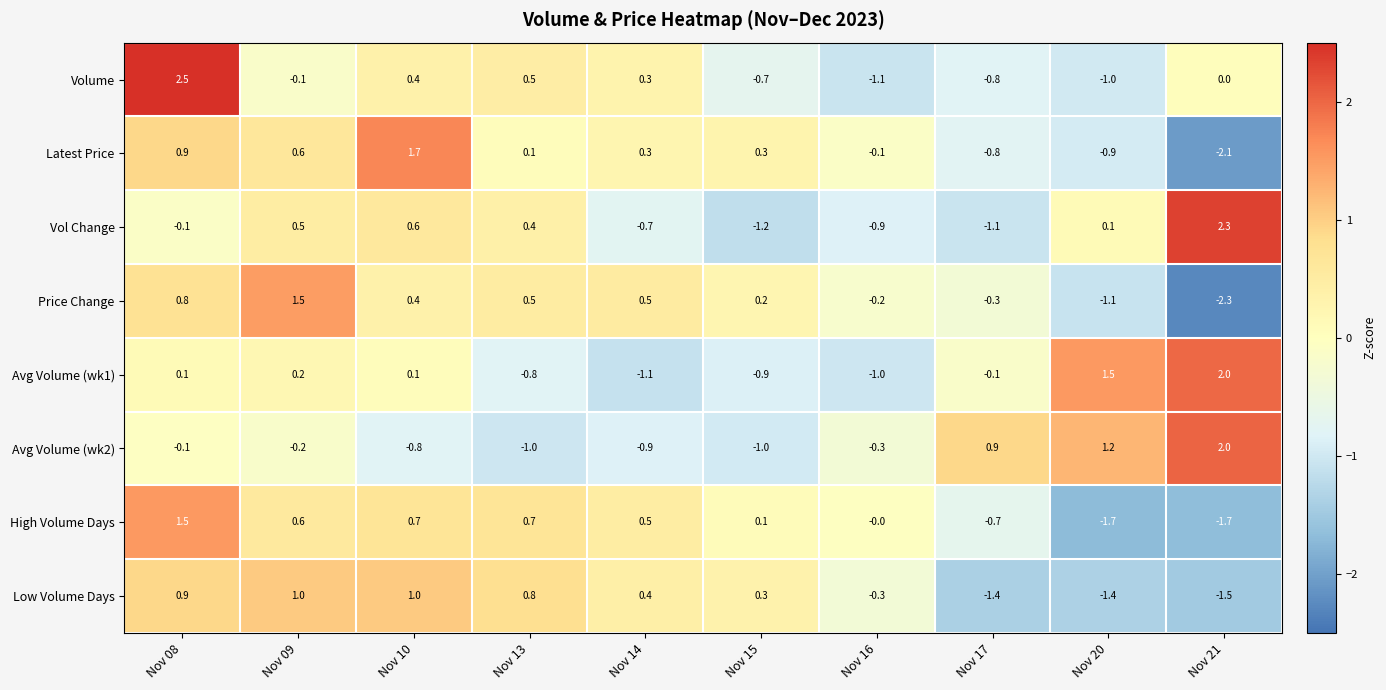

What is the approximate value of Low Volume Days at Nov 17?

-1.4